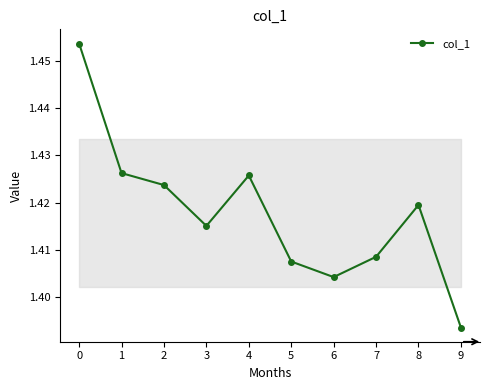

Which category has the lowest value across all series?

9